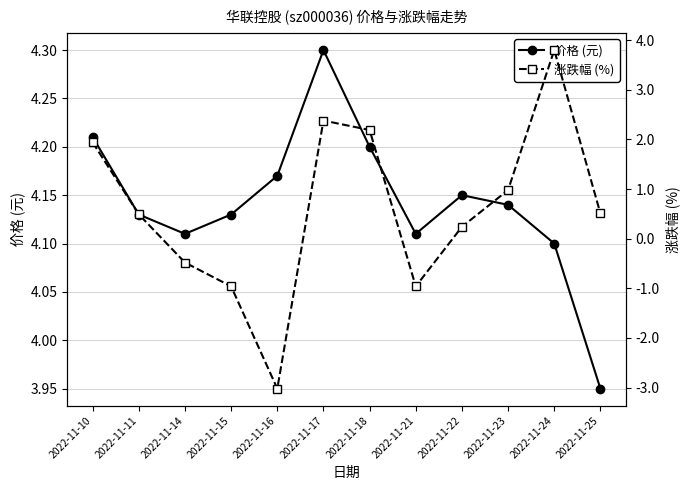

Rank the series by their average value, from highest to lowest.

价格 (元), 涨跌幅 (%)